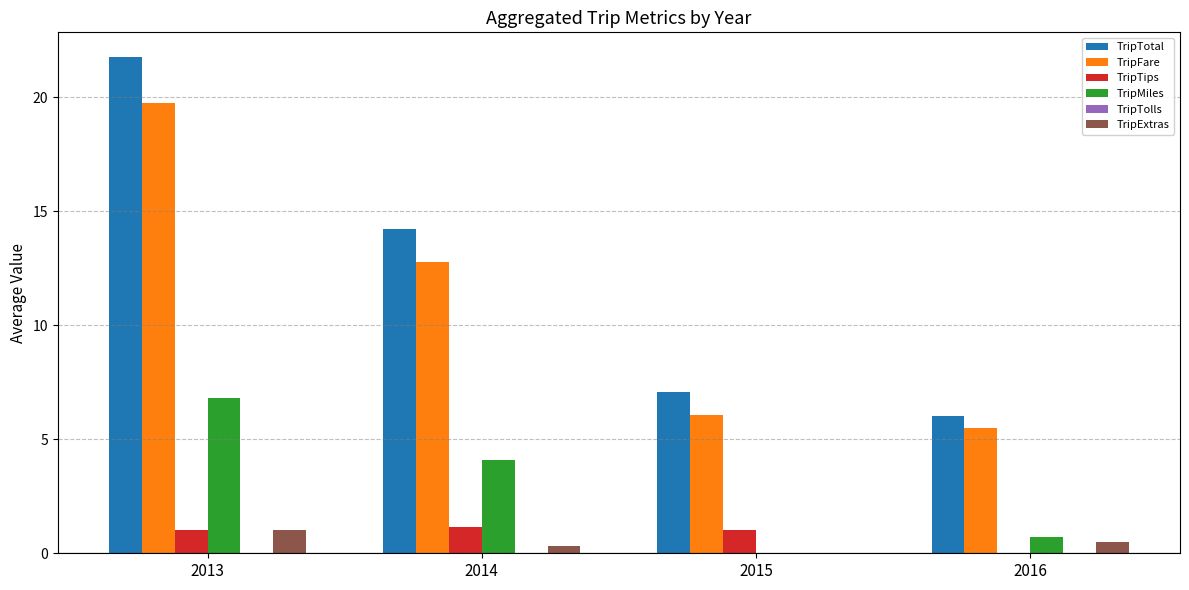

The value of TripTotal at 2013 is 32.1. True or false?

False